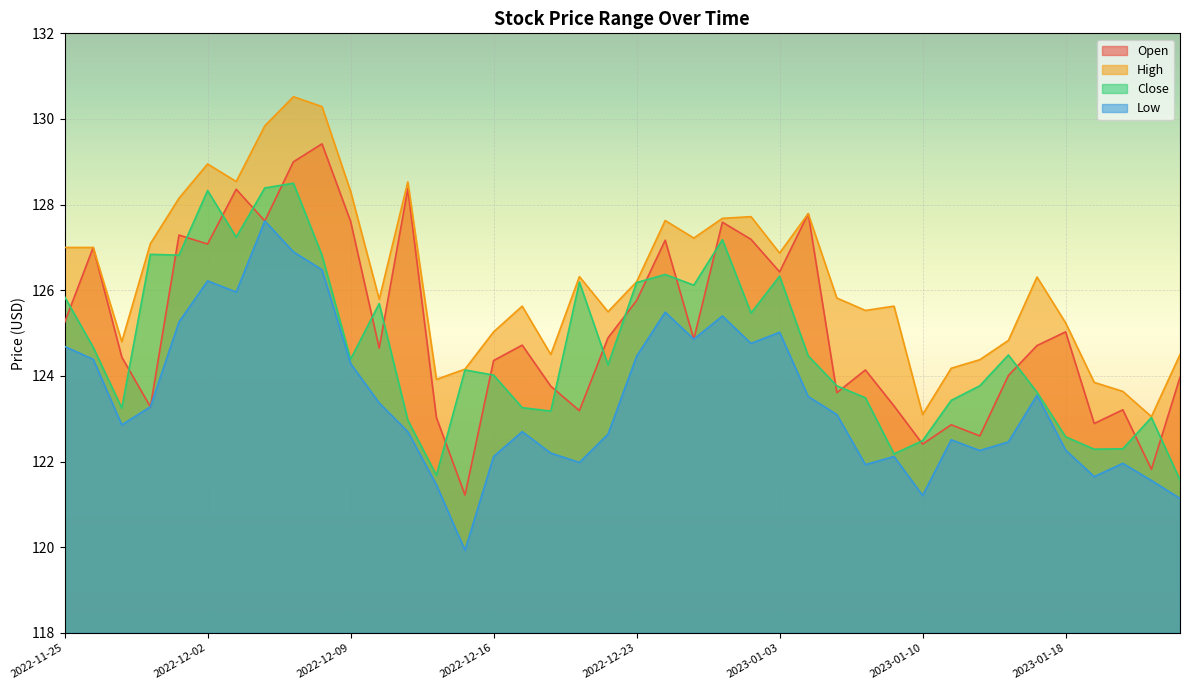

At 2023-01-24, list the series in order from smallest to largest.

Low, Close, Open, High